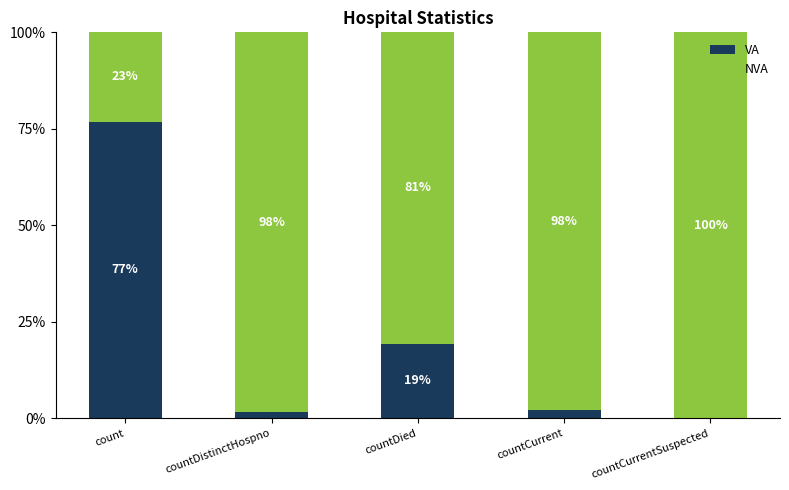

The value of VA at countDied is 19.4. True or false?

True